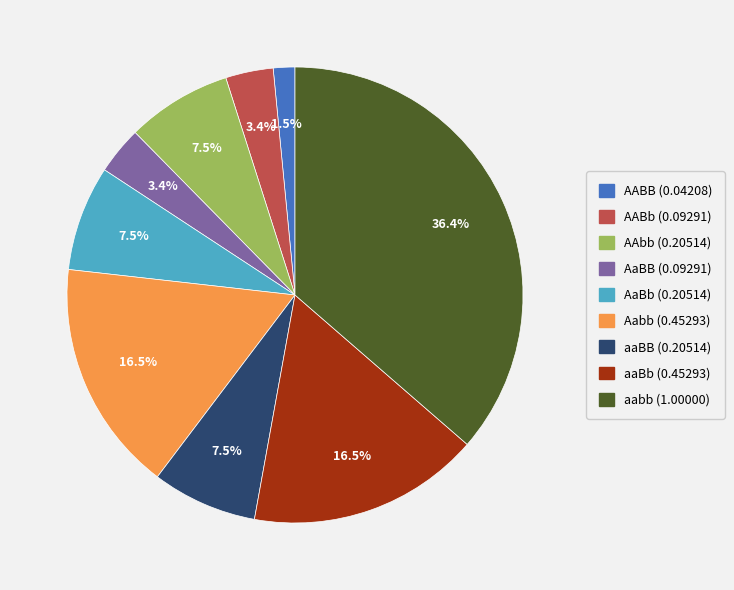

Between Aabb and aabb, which is larger?

aabb